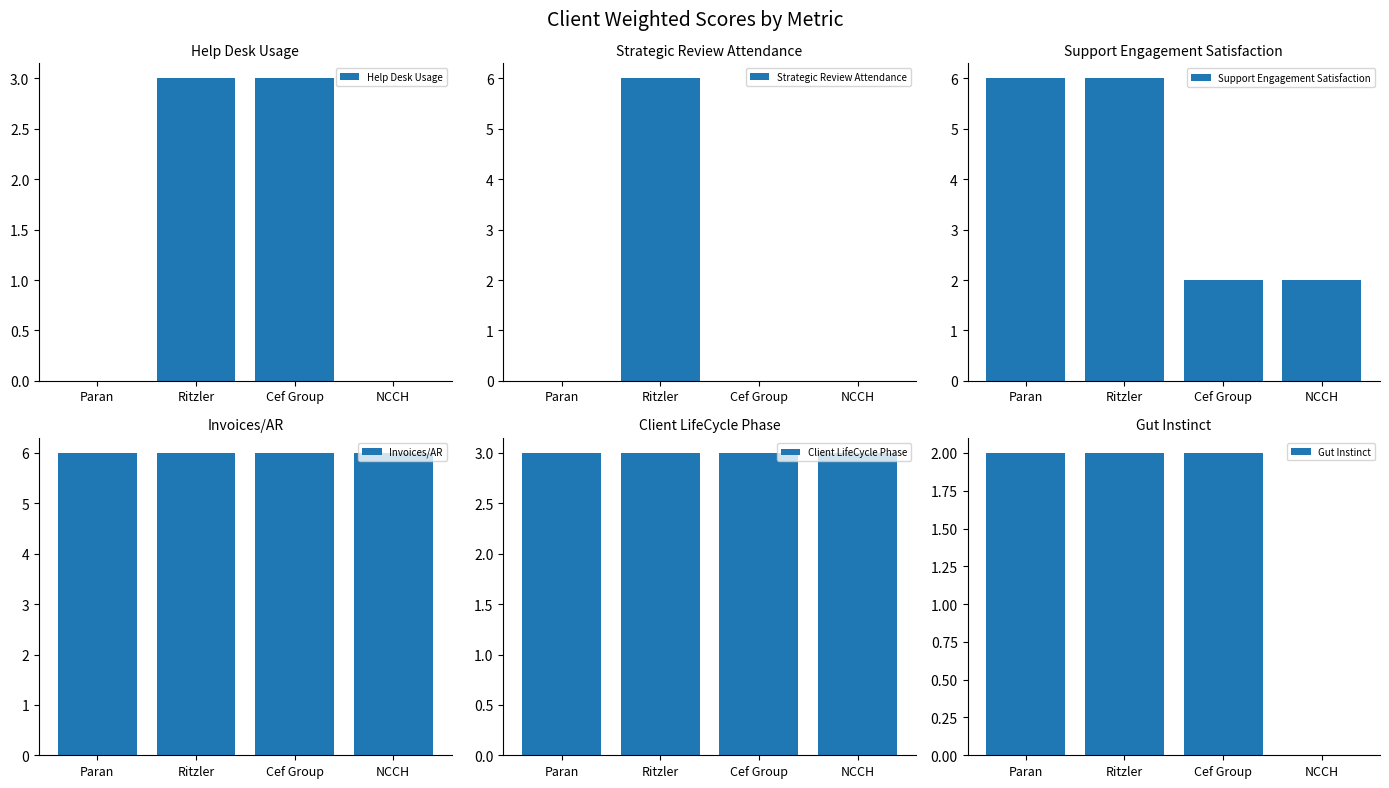

Reading left to right, list all the values displayed in this chart.

Help Desk Usage: 0	3	3	0
Strategic Review Attendance: 0	6	0	0
Support Engagement Satisfaction: 6	6	2	2
Invoices/AR: 6	6	6	6
Client LifeCycle Phase: 3	3	3	3
Gut Instinct: 2	2	2	0